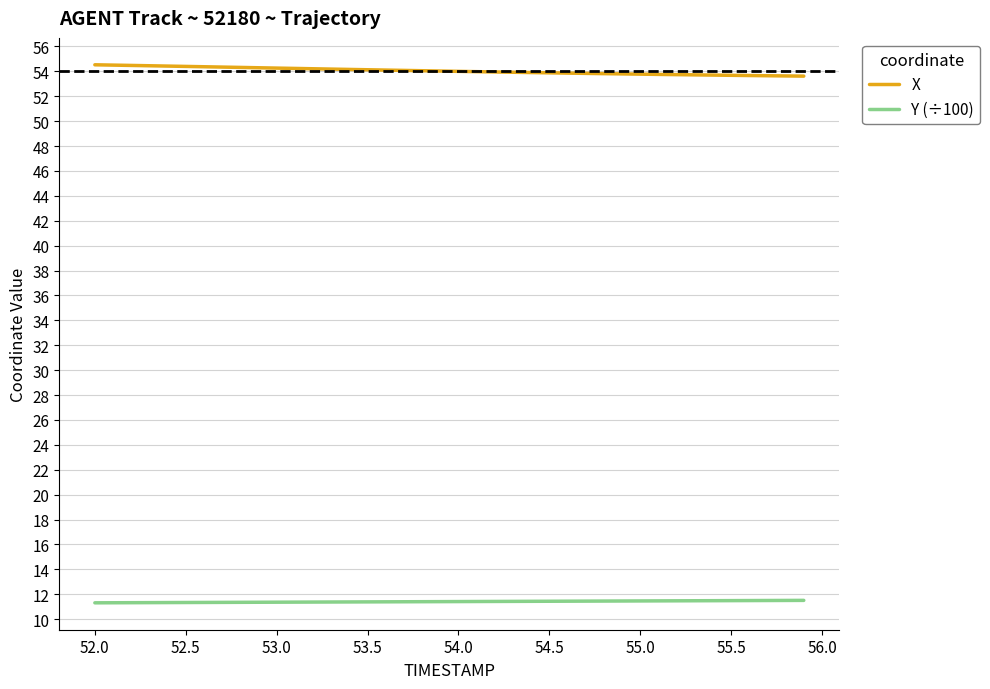

List the series in order of their overall mean, highest first.

X, Y (÷100)